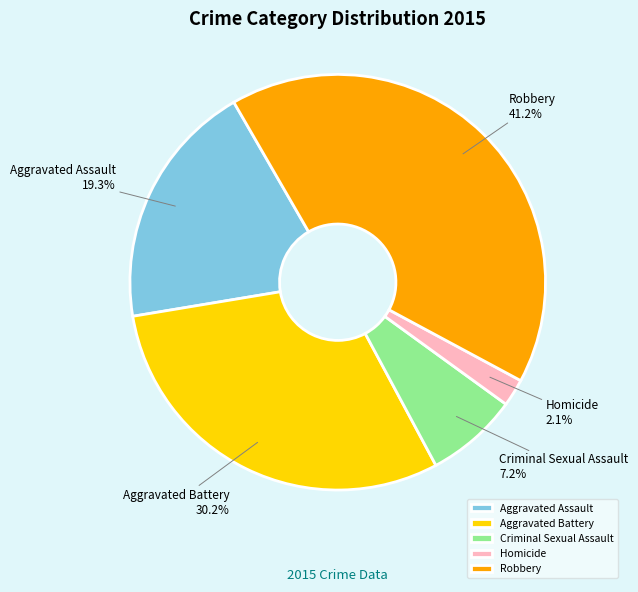

Count the number of slices in the pie.

5